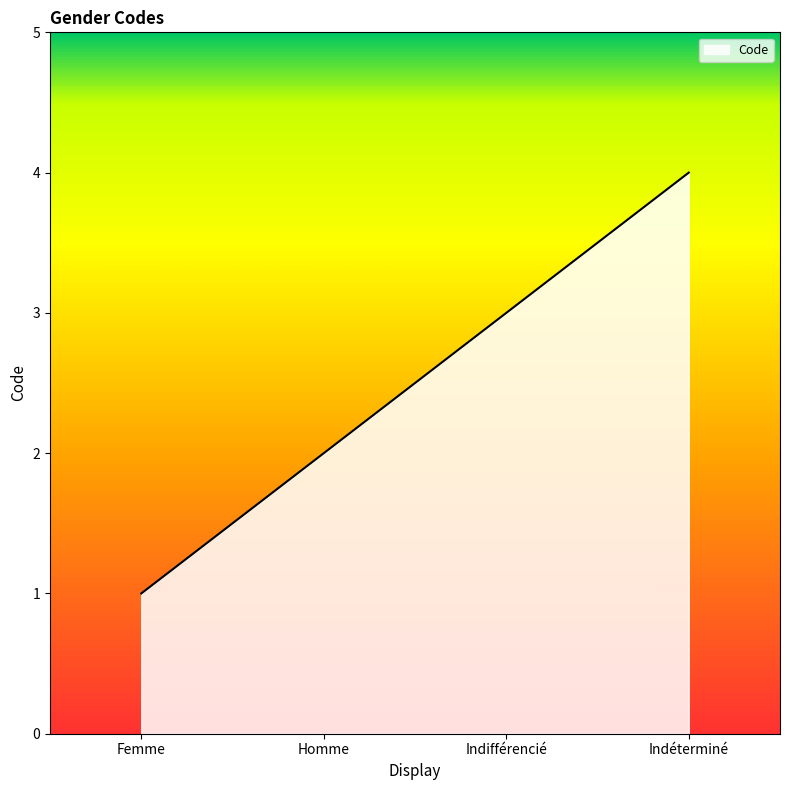

The chart shows a value of 1 at Homme. True or false?

False